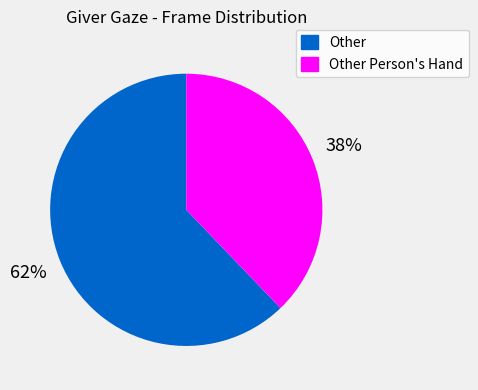

To the nearest percent, what is the average slice percentage?

50%